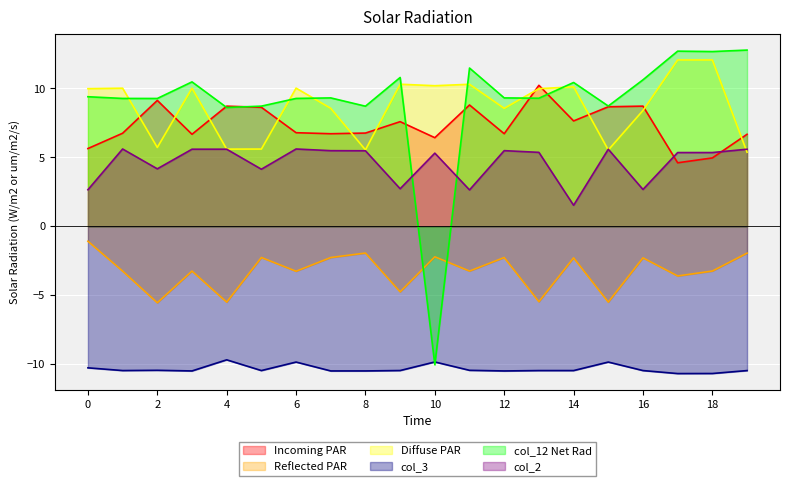

Count the number of categories in the chart.

20